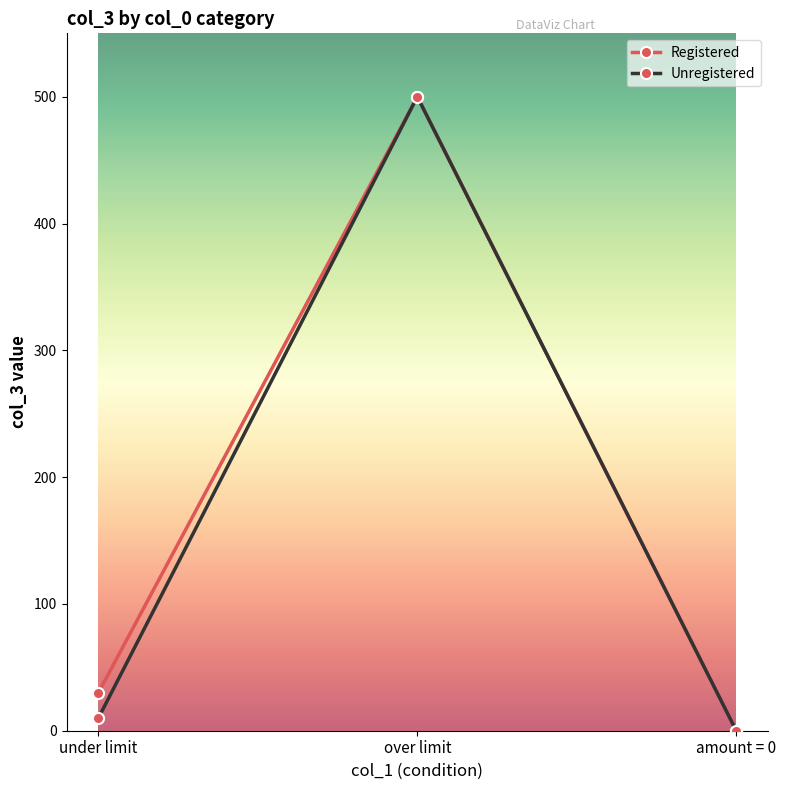

What is the approximate value of Registered at under limit, to the nearest 10?

30